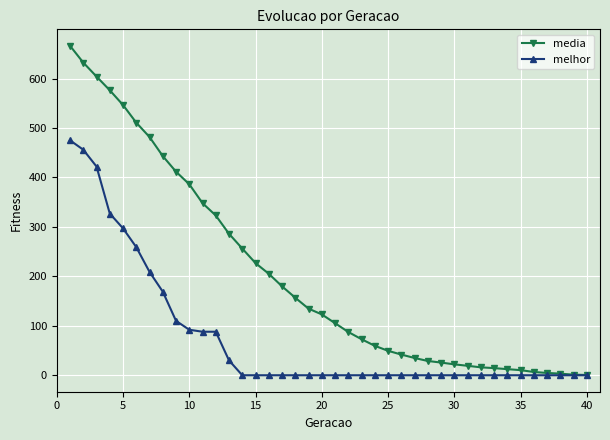

Which series has the widest spread of values?

media